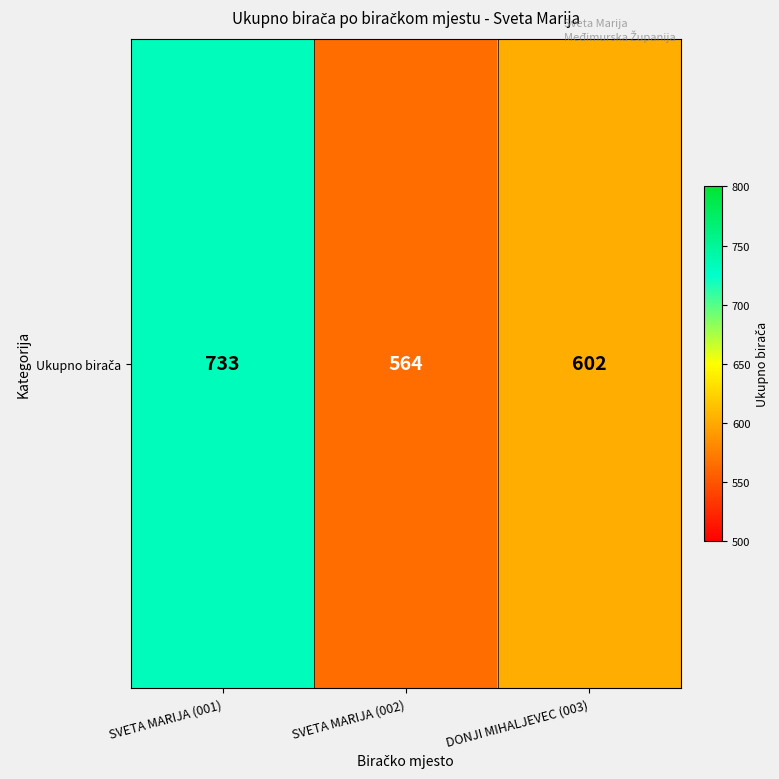

Where does the data first go above 602?

SVETA MARIJA (001)